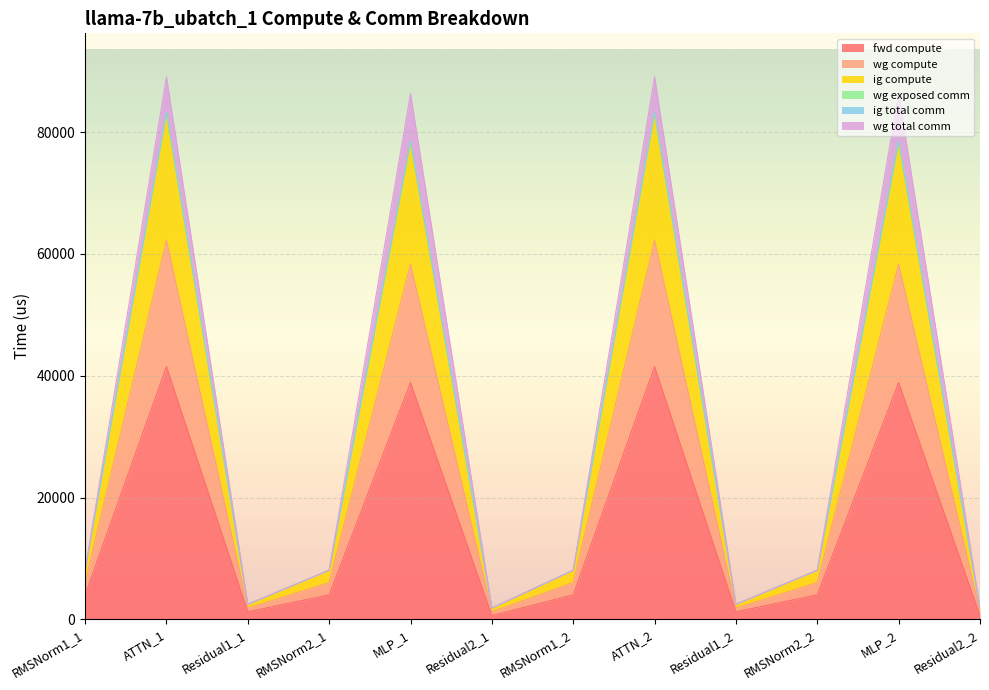

How many lines are shown in the chart?

6